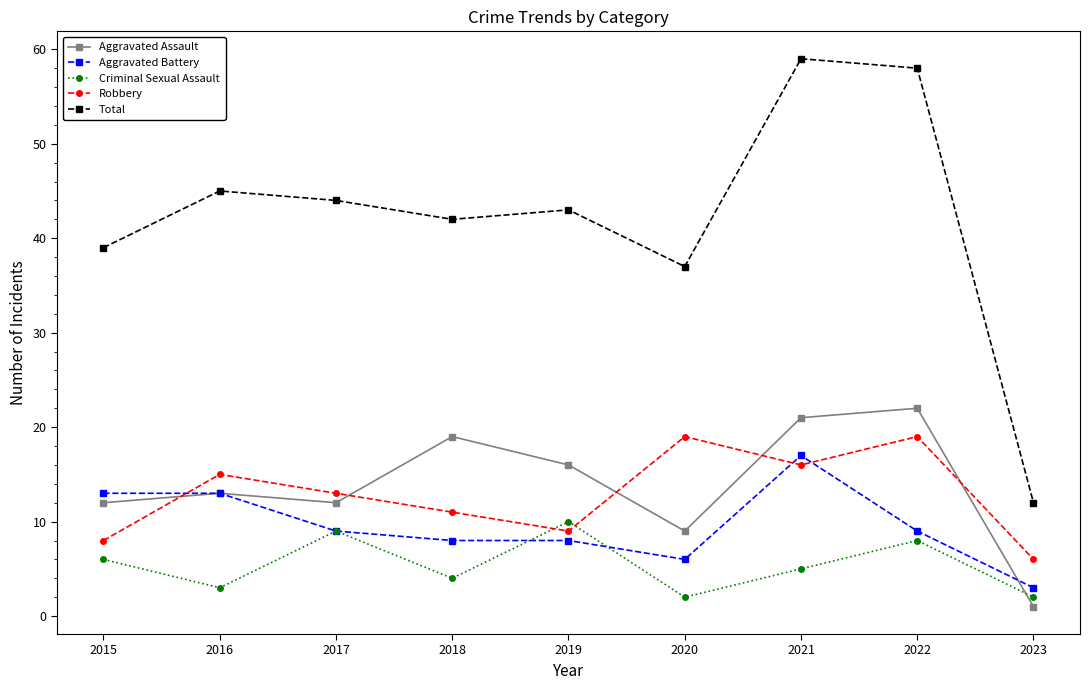

What is the total value across all series at 2016?

89